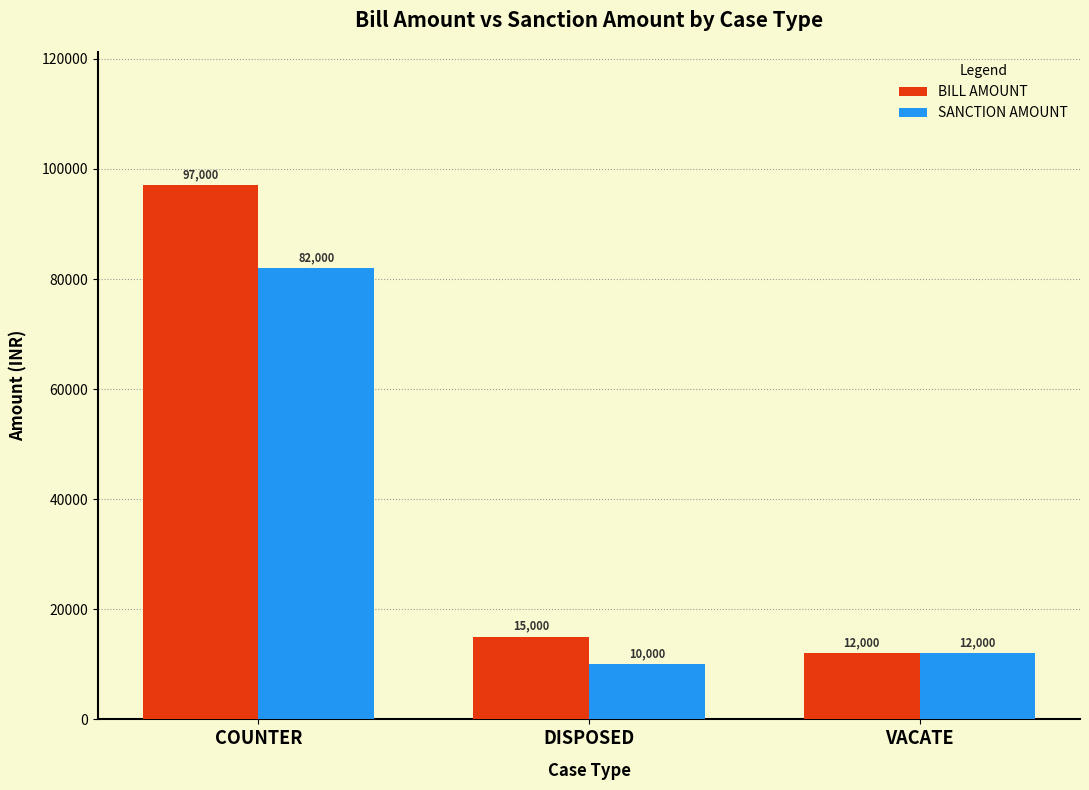

How many distinct data groups are displayed?

2